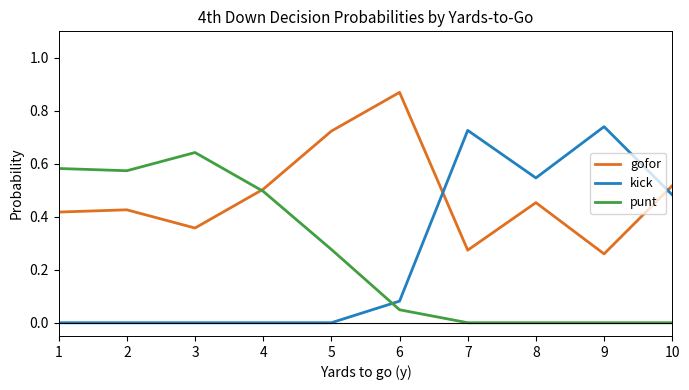

Which series has the largest total across all categories?

gofor